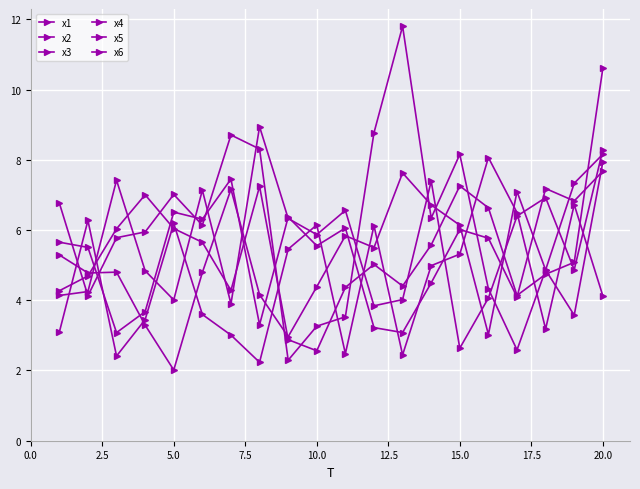

Which series has the largest range (max minus min)?

x2